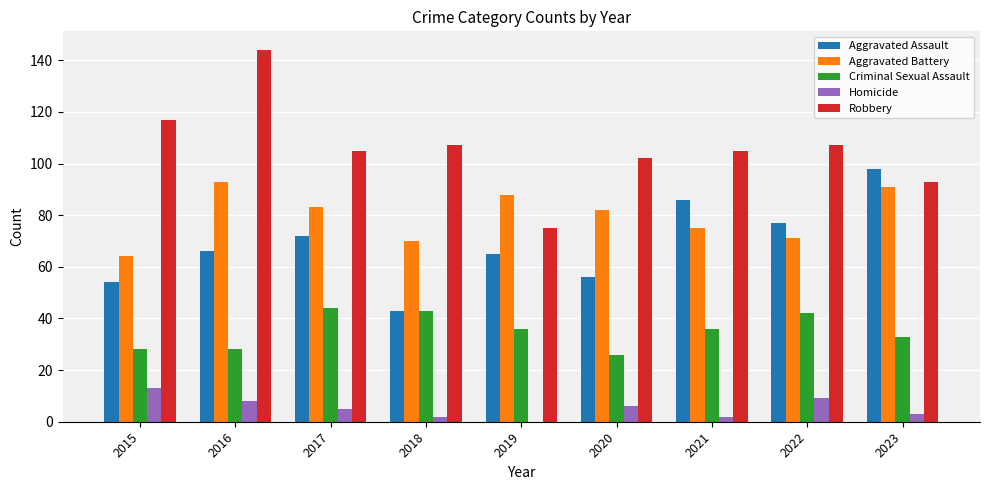

Which category has the highest value in the Aggravated Battery series?

2016